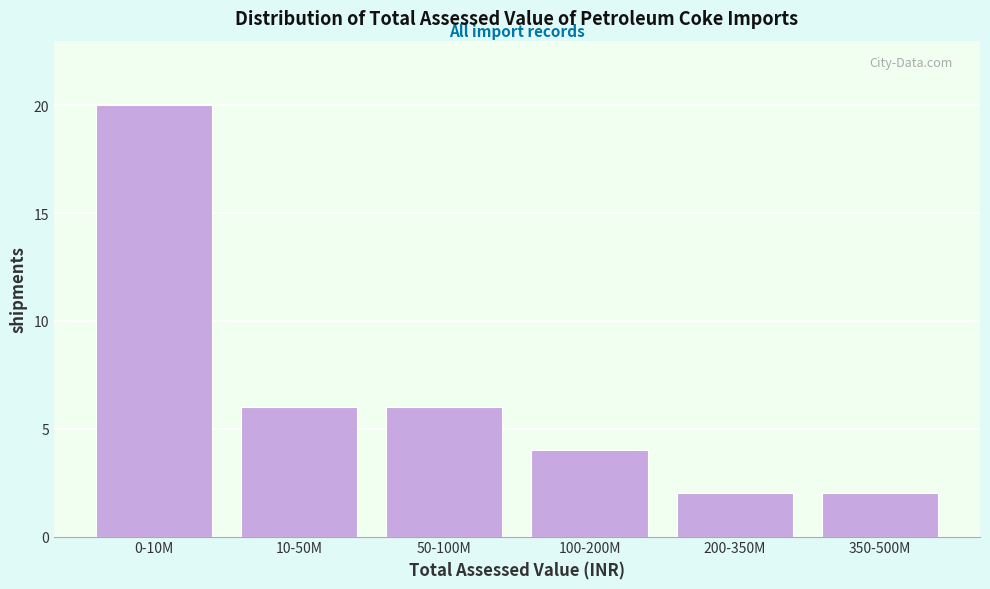

Reading right to left, transcribe all the data shown in this chart.

2	2	4	6	6	20